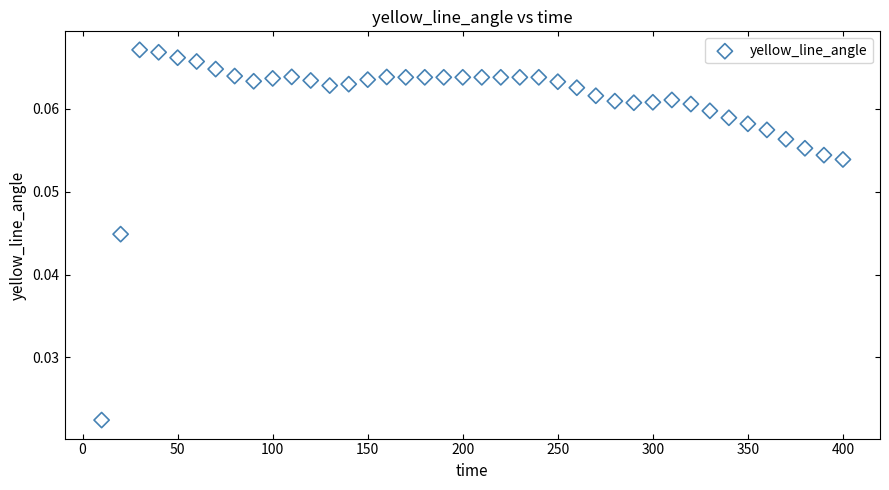

What is the range of X values (max minus min)?

390.0